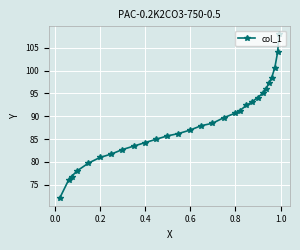

What is the smallest value displayed?

72.2